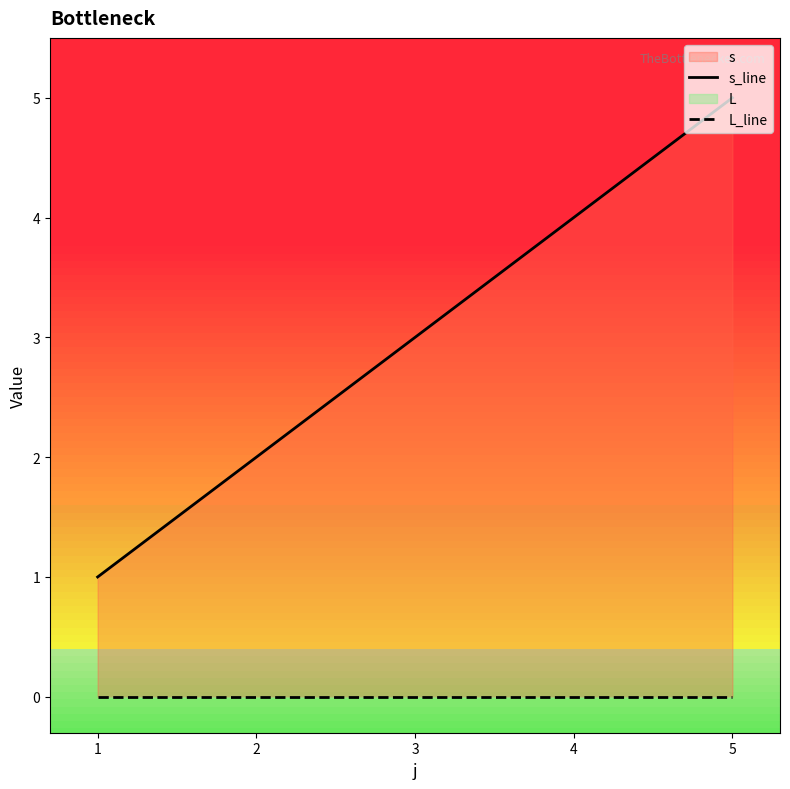

Between 1 and 5, which series saw the biggest shift?

s_line